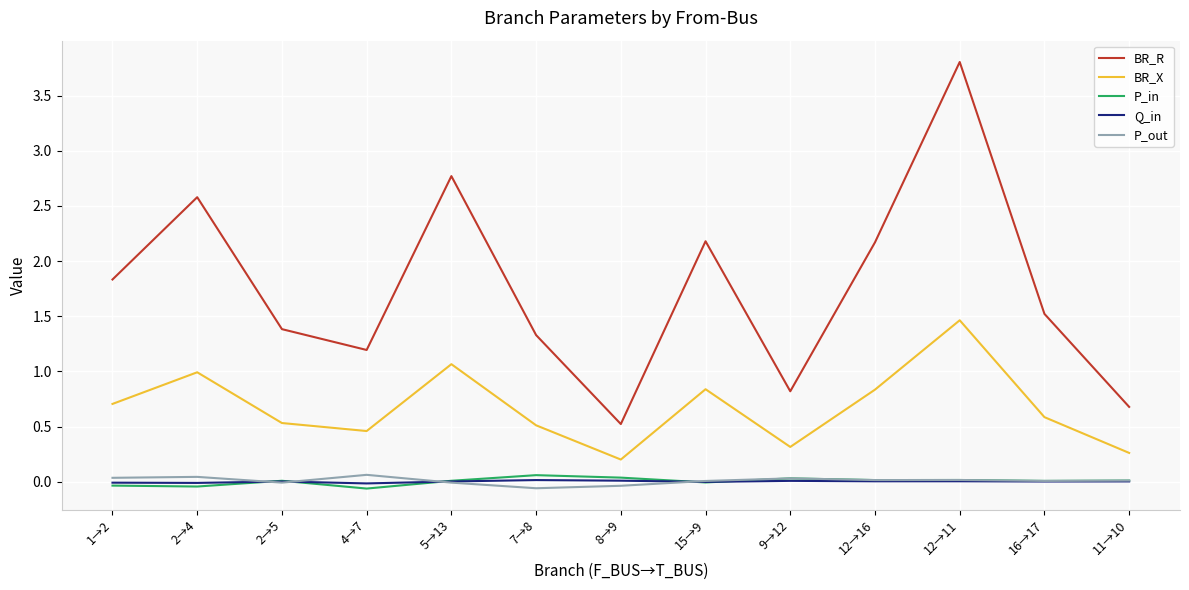

Which series has the largest range (max minus min)?

BR_R